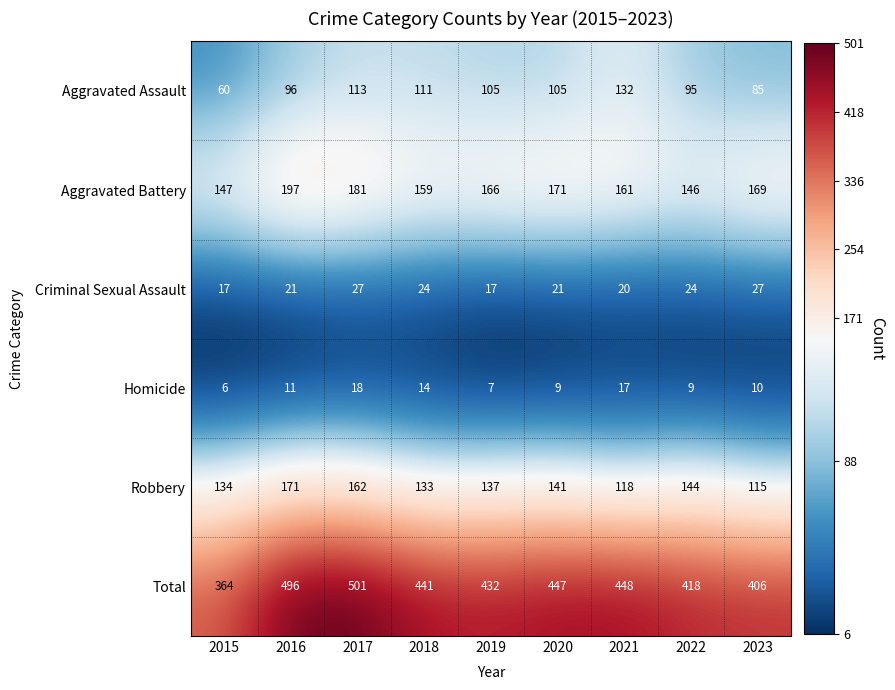

The Criminal Sexual Assault series shows 35 at 2021. True or false?

False